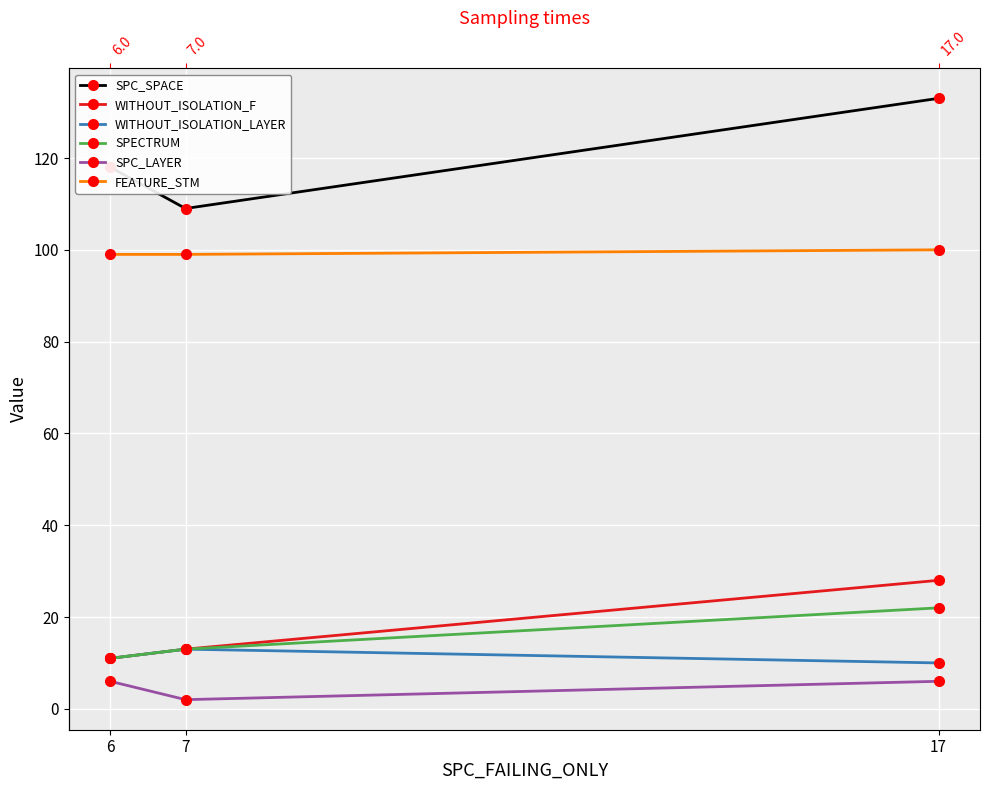

Which series has the widest spread of values?

SPC_SPACE